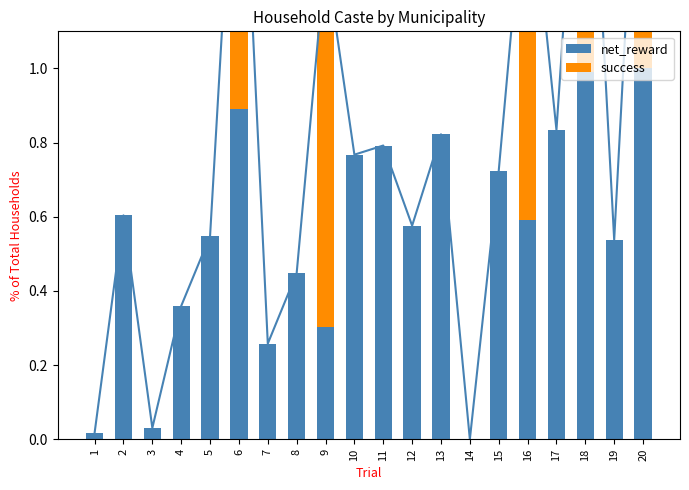

Between 7 and 13, which is larger?

13